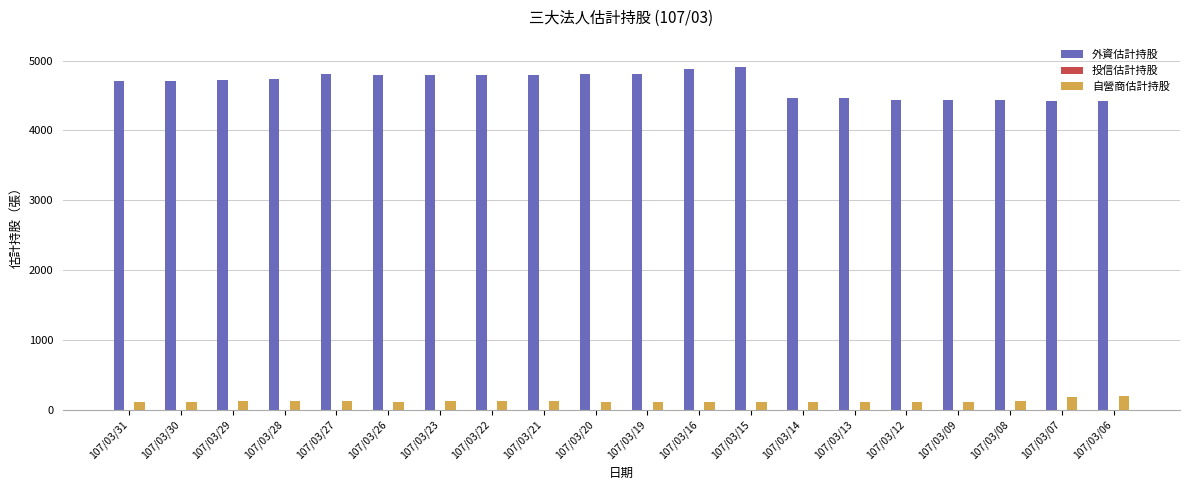

True or false: 外資估計持股 has a value of 4739 at 107/03/28.

True